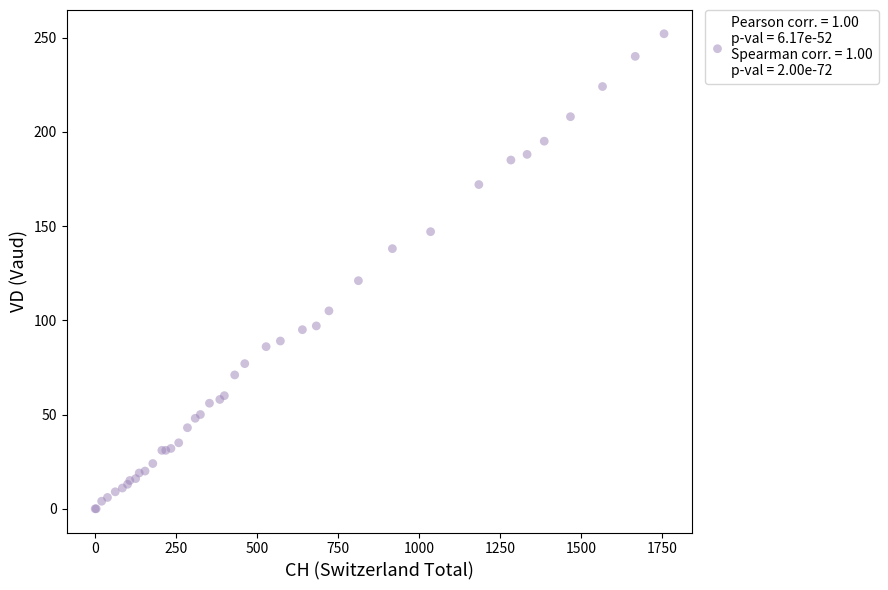

What Y value in the scatter plot is closest to 126?

121